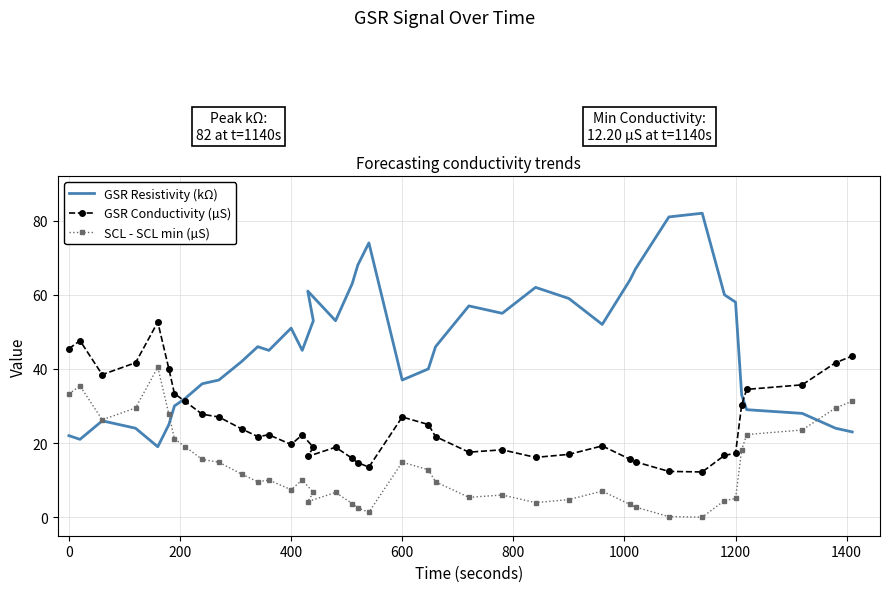

Reading left to right, list all the values displayed in this chart.

GSR Resistivity (kΩ): 22.0	21.0	26.0	24.0	19.0	25.0	30.0	32.0	36.0	37.0	42.0	46.0	45.0	51.0	45.0	53.0	61.0	53.0	63.0	68.0	74.0	37.0	40.0	46.0	57.0	55.0	62.0	59.0	52.0	64.0	67.0	81.0	82.0	60.0	58.0	33.0	29.0	28.0	24.0	23.0
GSR Conductivity (µS): 45.5	47.6	38.5	41.7	52.6	40.0	33.3	31.2	27.8	27.0	23.8	21.7	22.2	19.6	22.2	18.9	16.4	18.9	15.9	14.7	13.5	27.0	25.0	21.7	17.5	18.2	16.1	16.9	19.2	15.6	14.9	12.3	12.2	16.7	17.2	30.3	34.5	35.7	41.7	43.5
SCL - SCL min (µS): 33.3	35.4	26.3	29.5	40.4	27.8	21.1	19.1	15.6	14.8	11.6	9.5	10.0	7.4	10.0	6.7	4.2	6.7	3.7	2.5	1.3	14.8	12.8	9.5	5.3	6.0	3.9	4.8	7.0	3.4	2.7	0.1	0.0	4.5	5.0	18.1	22.3	23.5	29.5	31.3